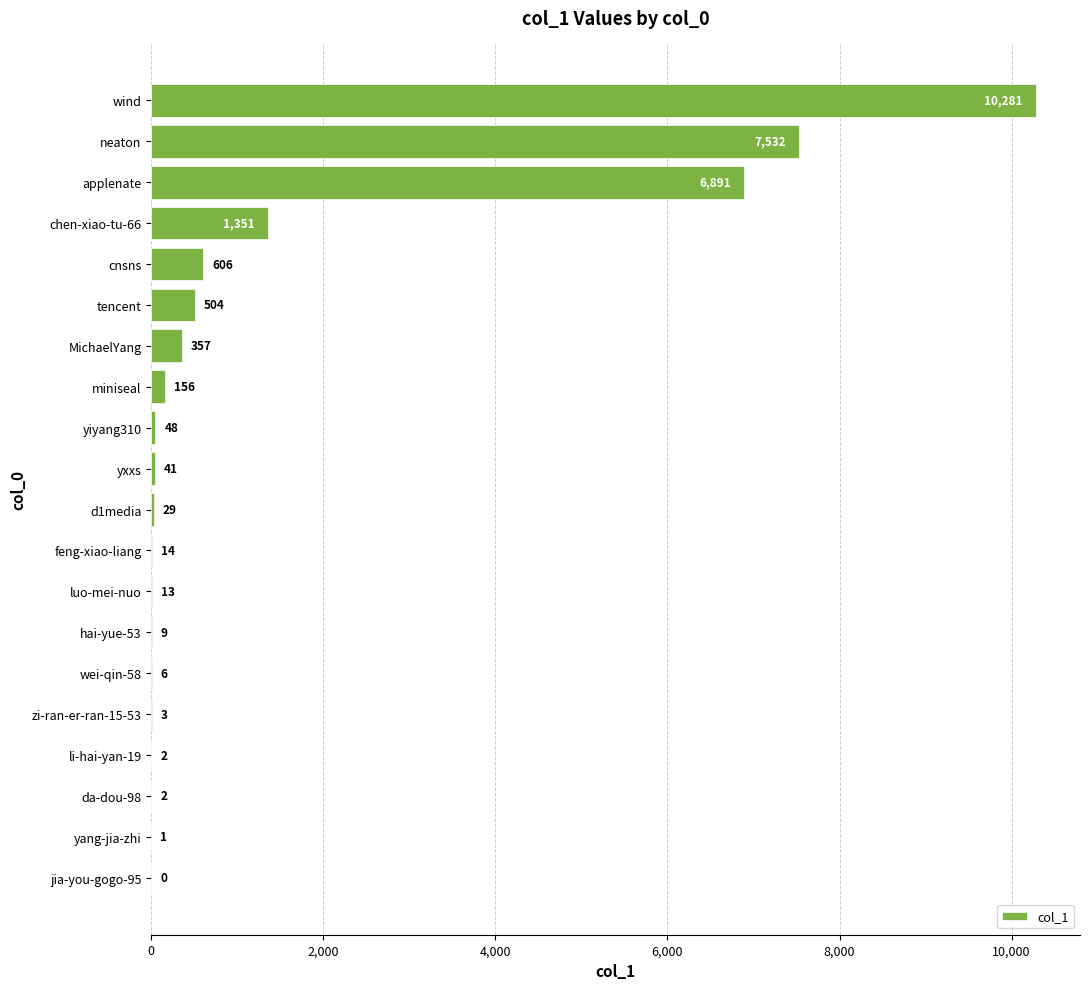

The value at wind is 3177. True or false?

False